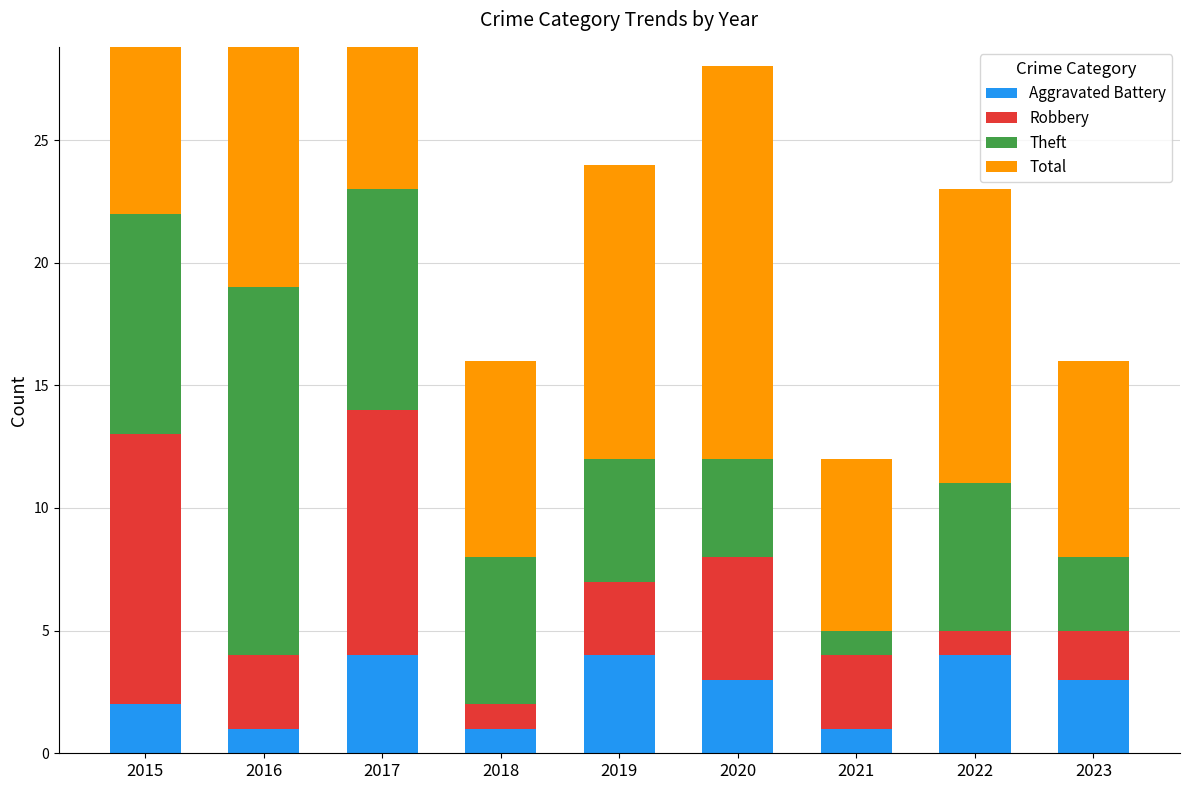

Reading left to right, extract all data points from this chart.

Aggravated Battery: 2015=2	2016=1	2017=4	2018=1	2019=4	2020=3	2021=1	2022=4	2023=3
Robbery: 2015=11	2016=3	2017=10	2018=1	2019=3	2020=5	2021=3	2022=1	2023=2
Theft: 2015=9	2016=15	2017=9	2018=6	2019=5	2020=4	2021=1	2022=6	2023=3
Total: 2015=23	2016=19	2017=24	2018=8	2019=12	2020=16	2021=7	2022=12	2023=8